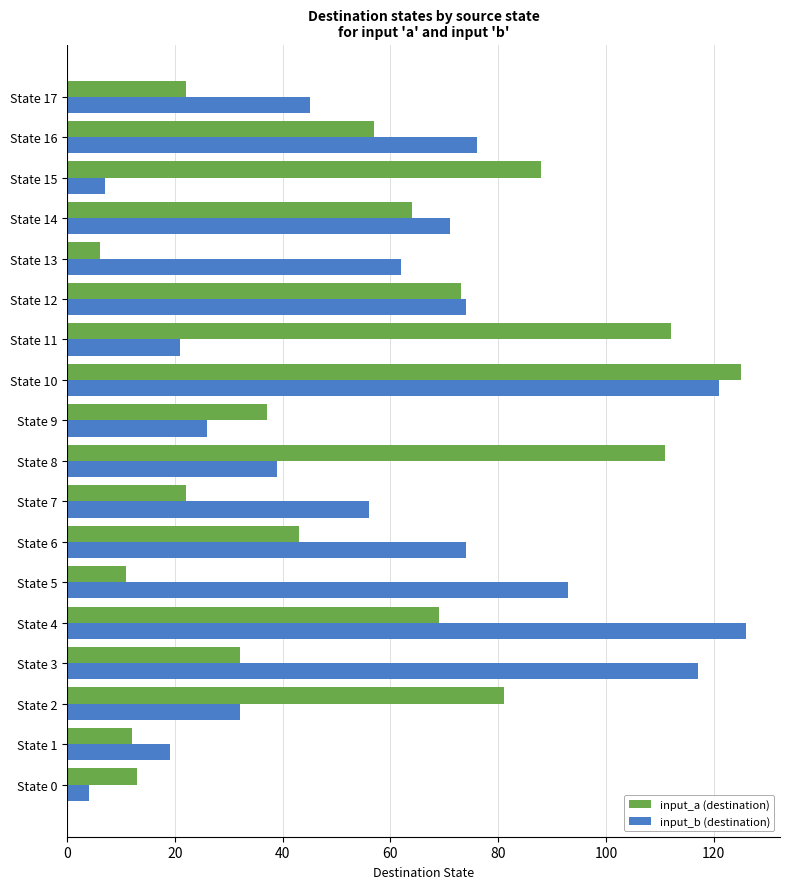

What is the difference between the input_a (destination) values at State 15 and State 2?

7